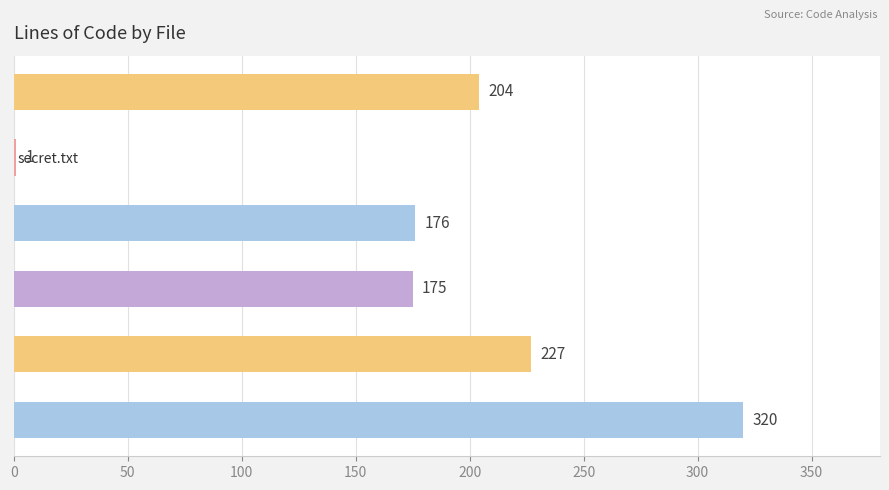

Reading top to bottom, transcribe all the data shown in this chart.

serve-static.test.ts=204	secret.txt=1	request.ts=176	request.test.ts=175	listener.ts=227	listener.test.ts=320